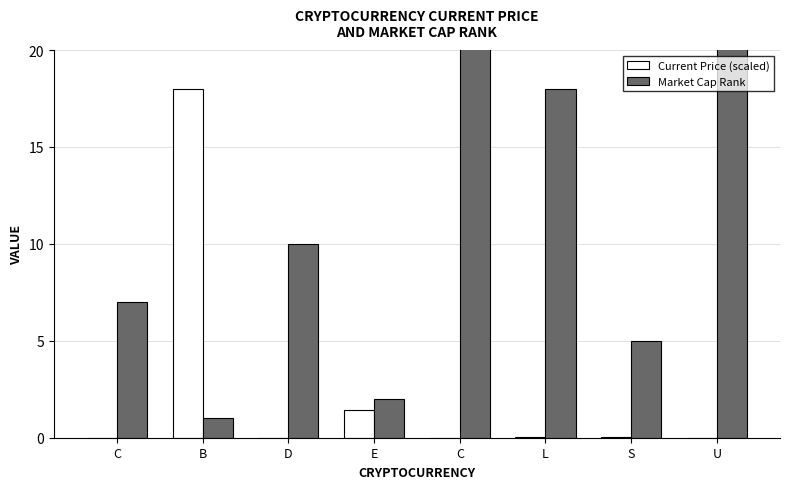

Which series has the largest range (max minus min)?

Market Cap Rank